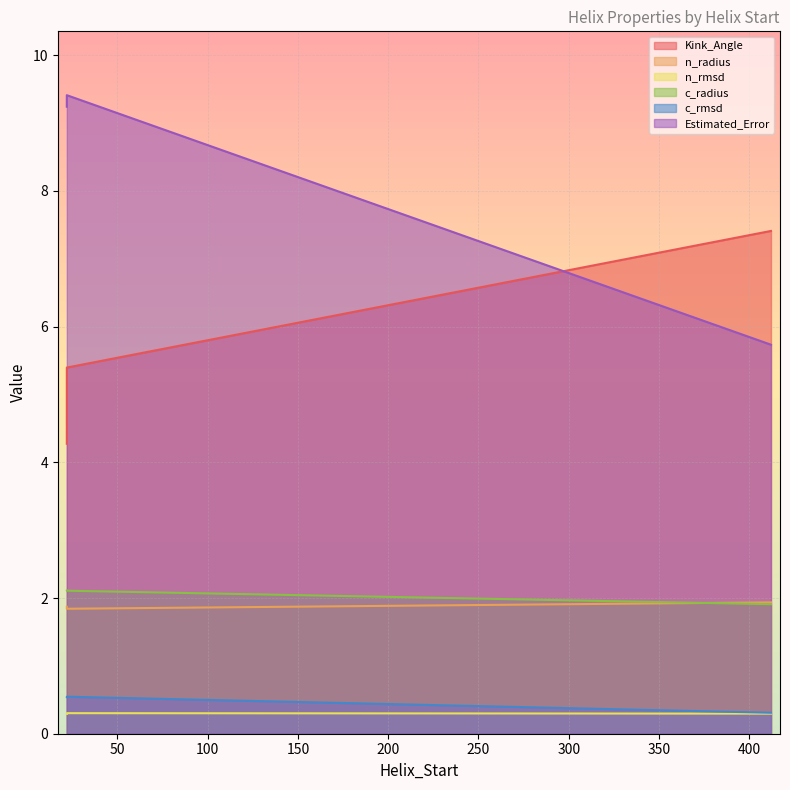

At which category is the sum across all series the highest?

22